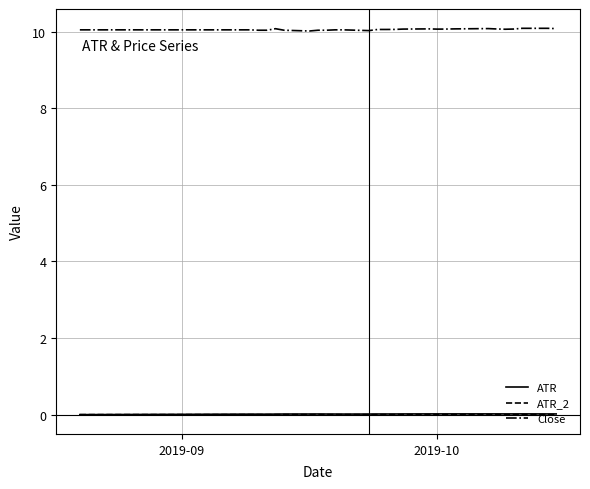

Which series has the largest total across all categories?

Close